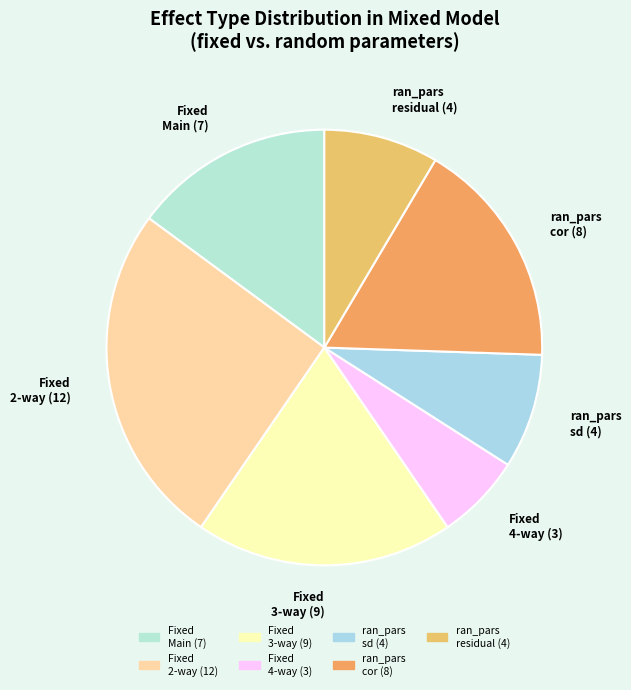

Does any single category account for the majority?

No